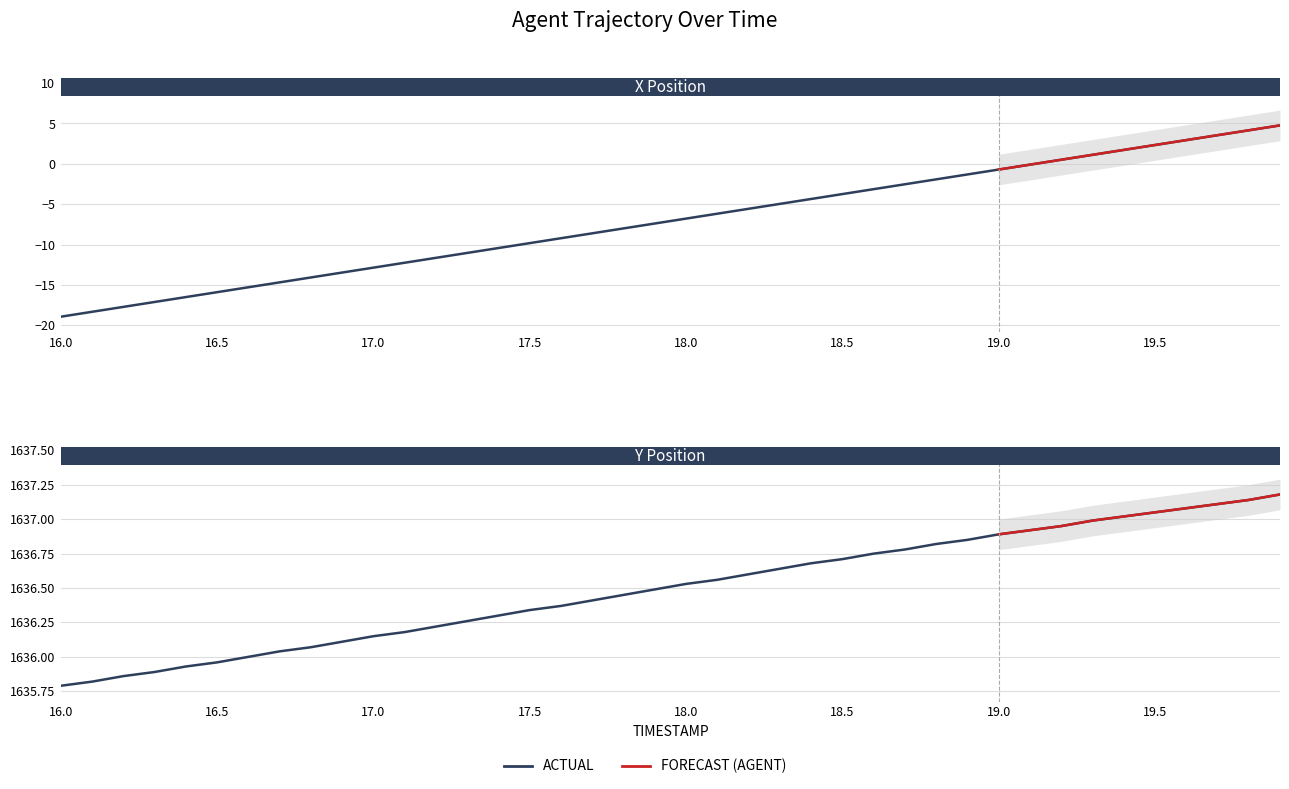

True or false: X and Y cross at least once.

False